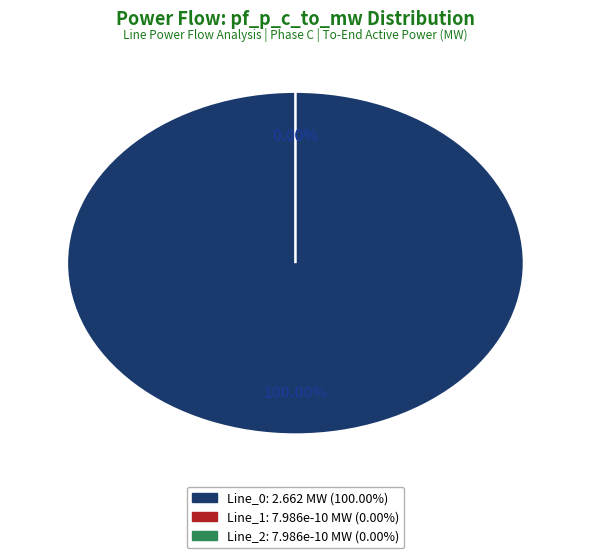

How many segments does this pie chart have?

3